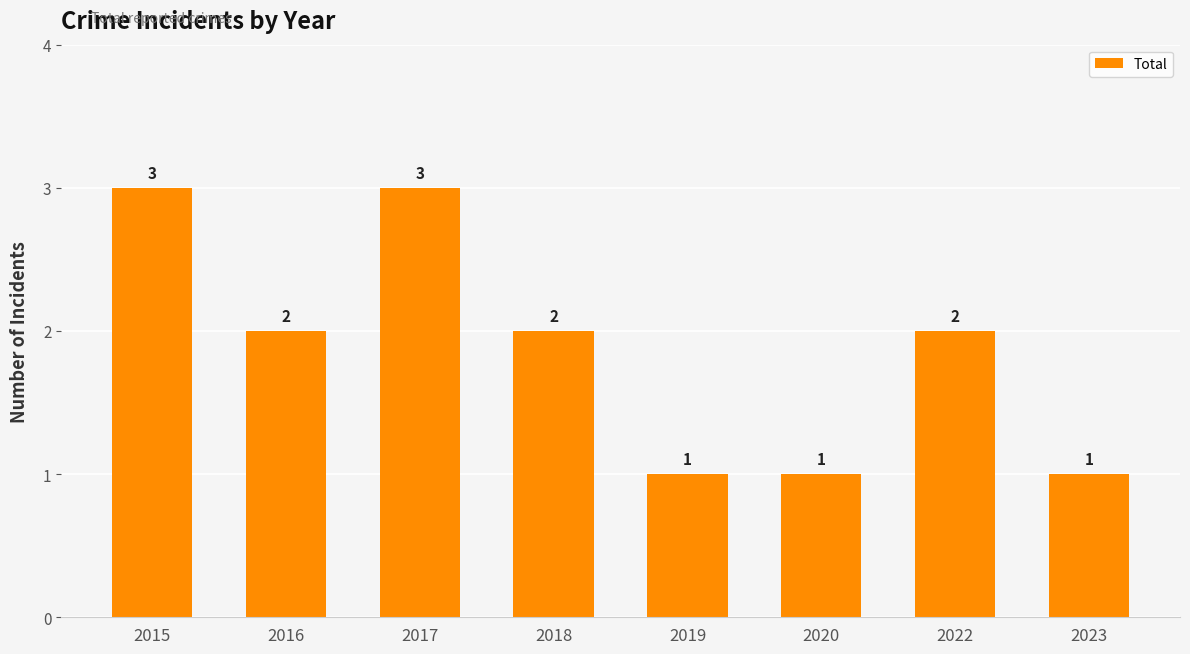

What is the greatest value displayed?

3